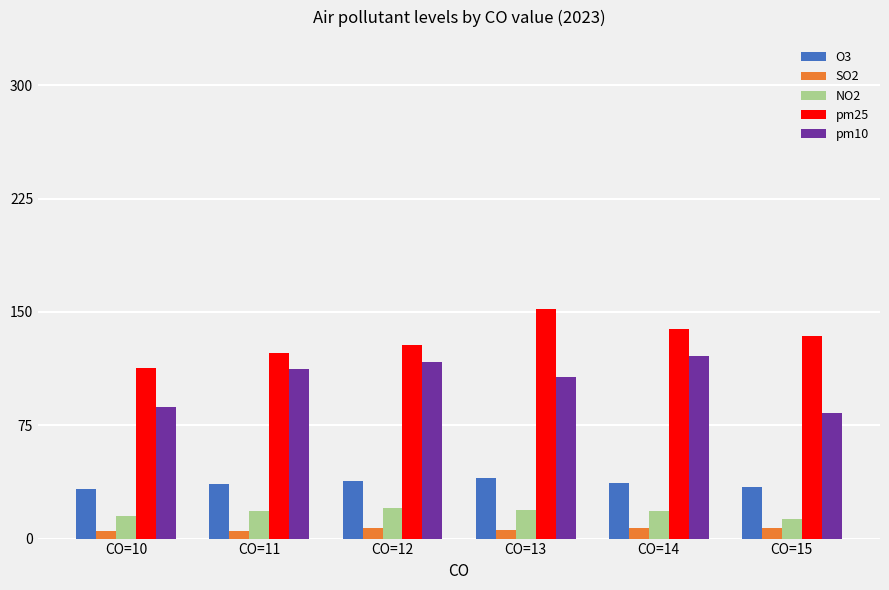

Which series has the largest total across all categories?

pm25